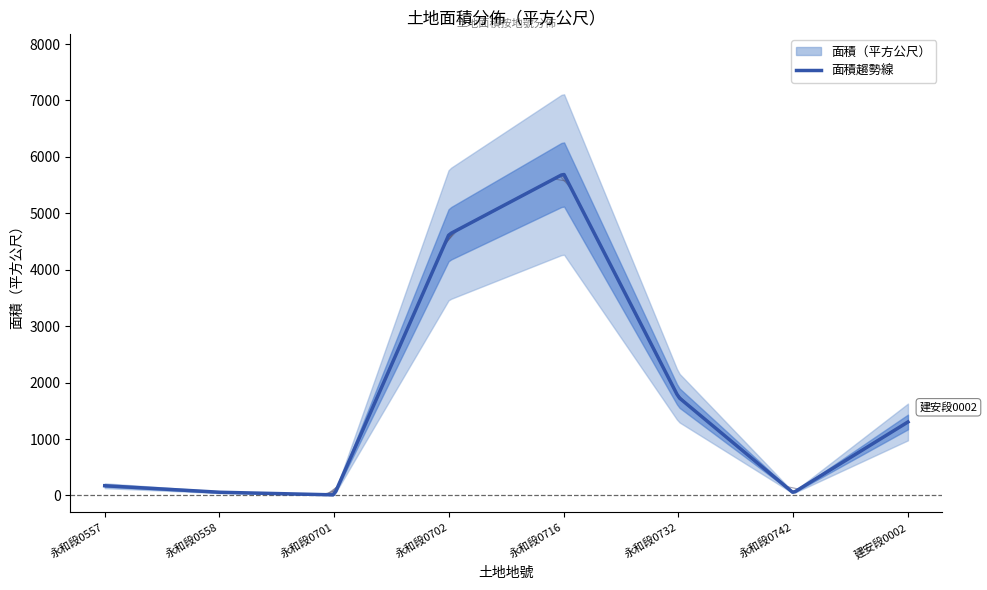

Reading left to right, what are all the values shown in this chart?

172.6	57.0	10.5	4626.1	5700.5	1741.0	48.0	1302.6